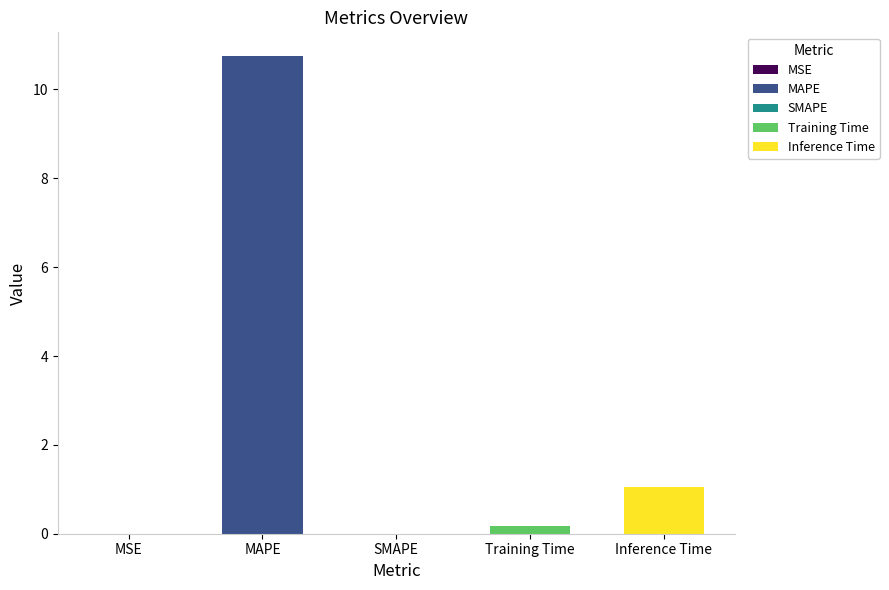

What is the maximum value shown in the chart?

10.7